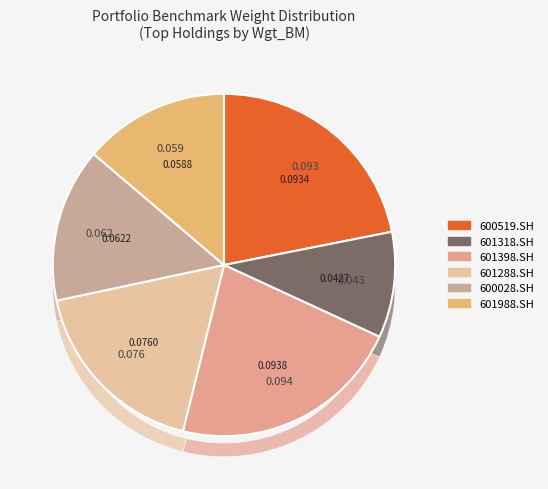

How many segments does this pie chart have?

6